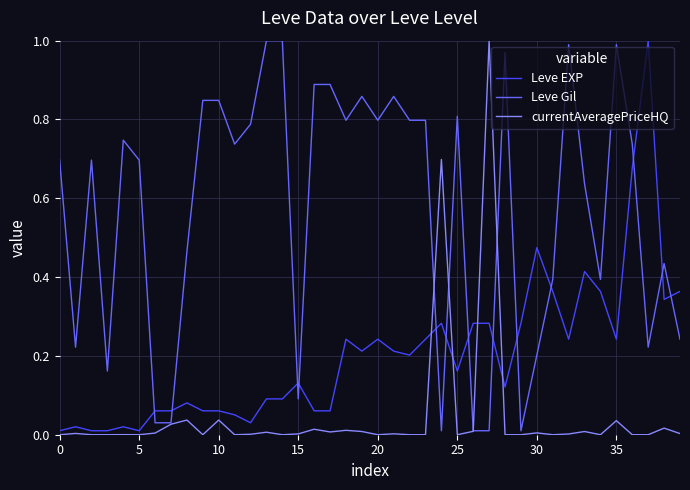

Rank the series by their average value, from lowest to highest.

currentAveragePriceHQ, Leve EXP, Leve Gil